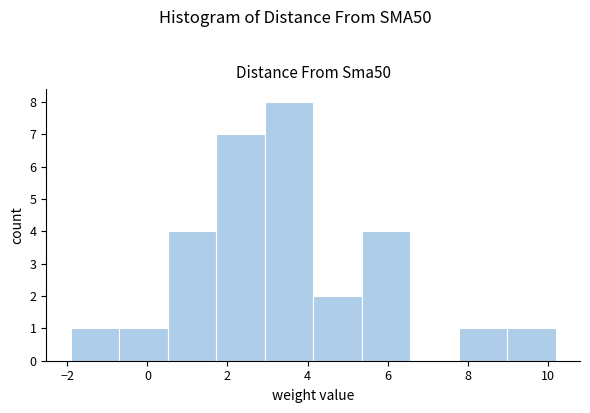

Which range on the x-axis has the tallest bar?

3.0 to 4.2